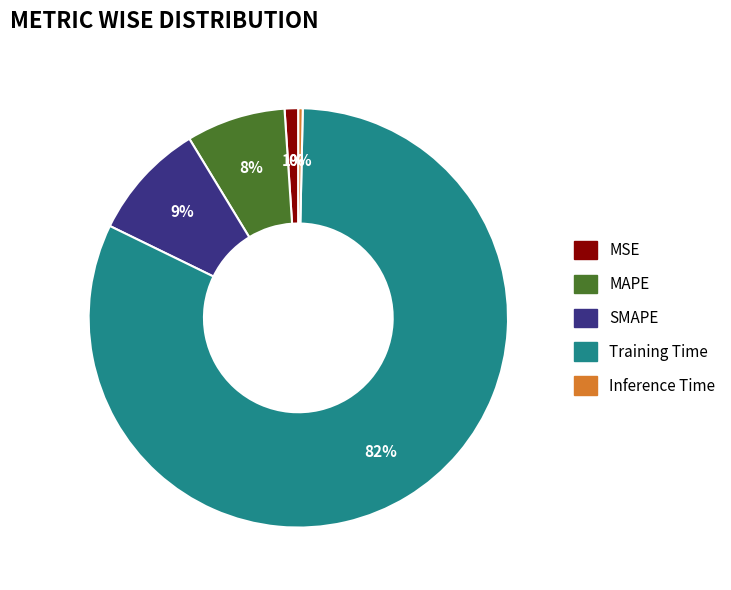

Is it true that SMAPE is 9% of the pie?

True